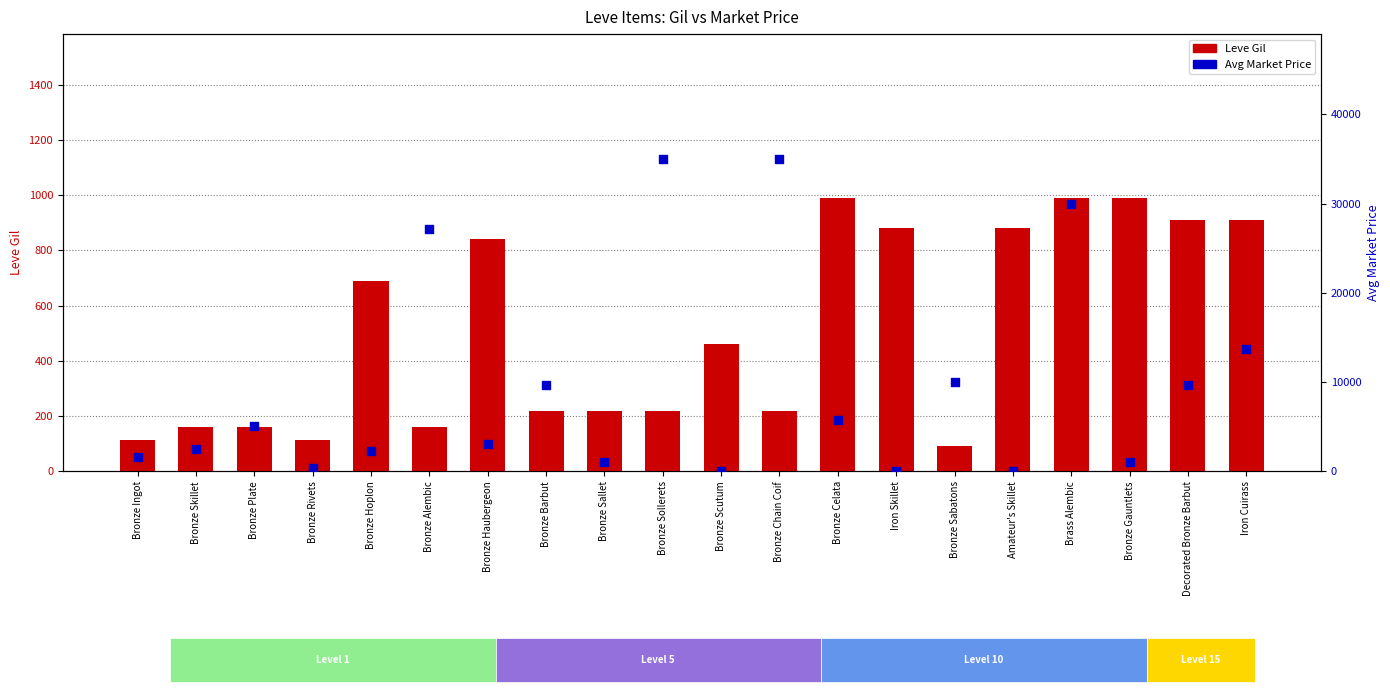

At which category is the sum across all series the highest?

Bronze Sollerets